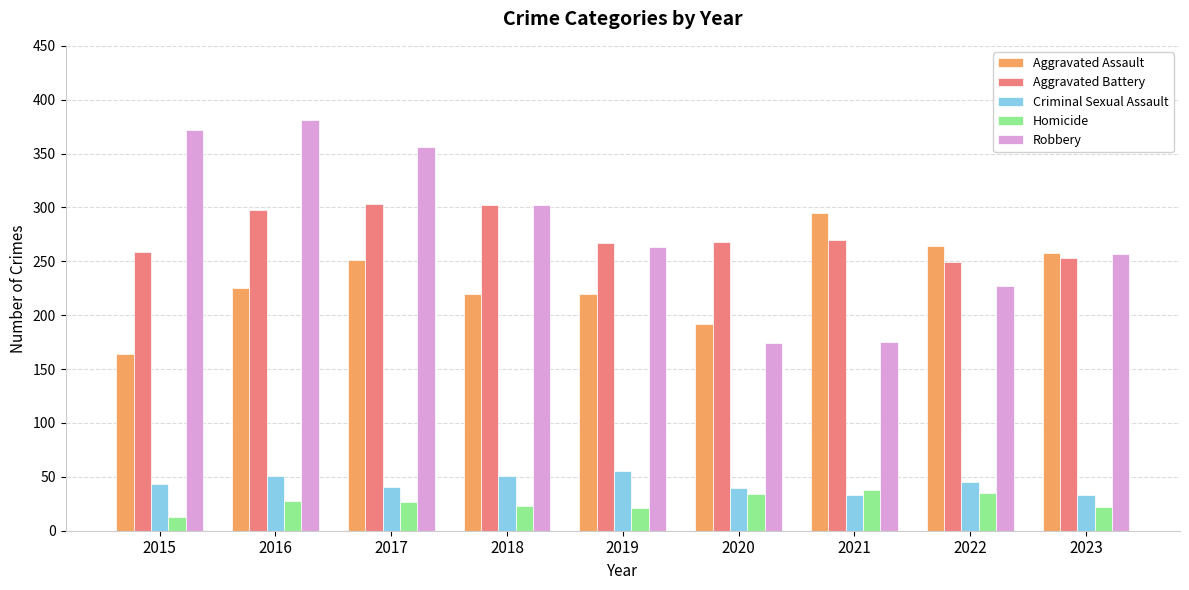

Count the number of categories in the chart.

9